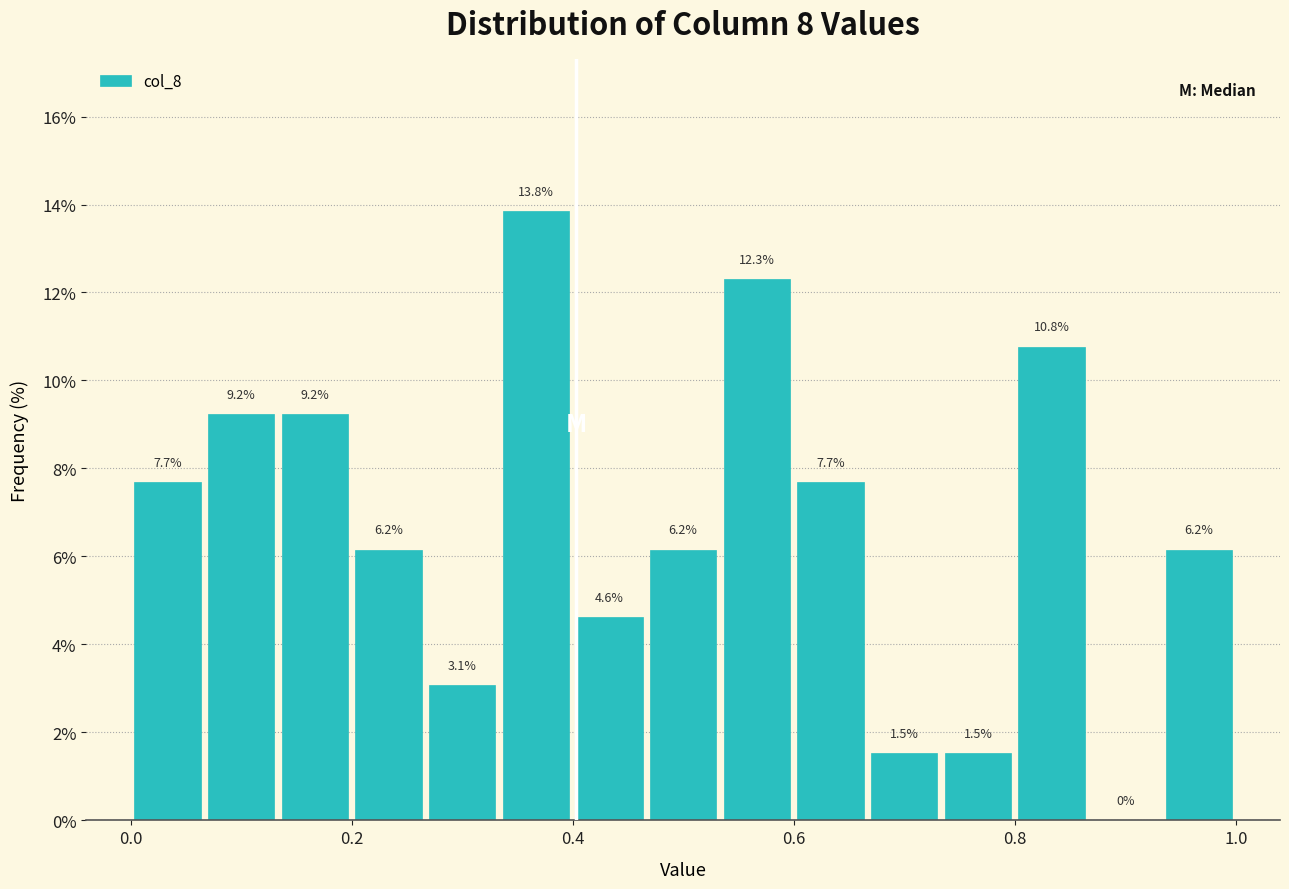

Read against the x-axis, roughly where is the centre of the tallest bar?

0.36